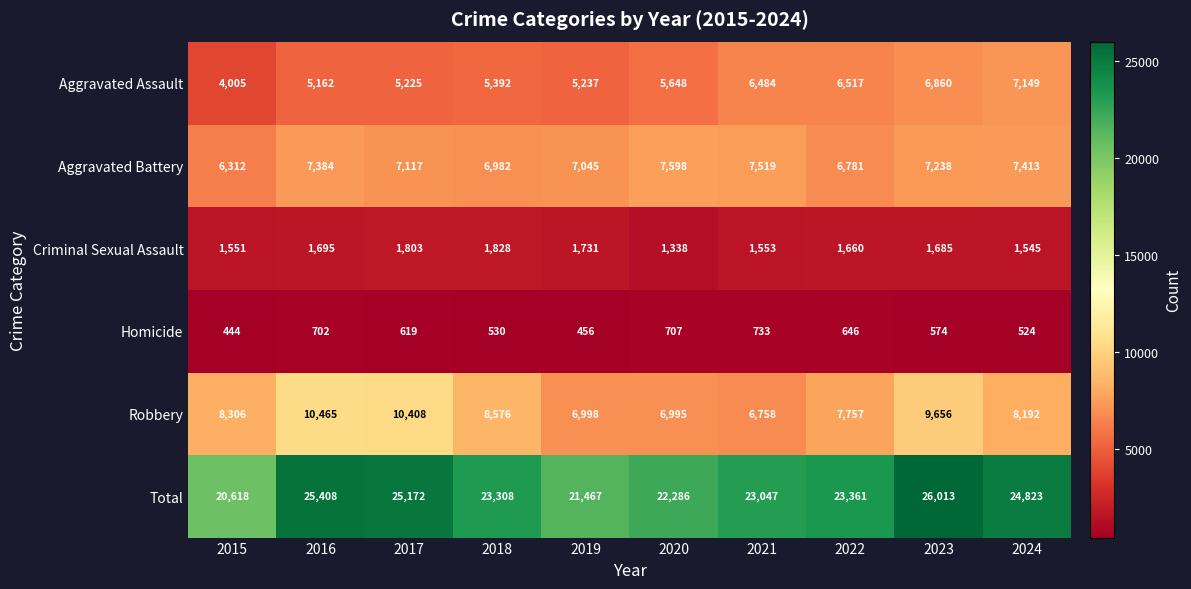

Which category has the highest value in the Total series?

2023